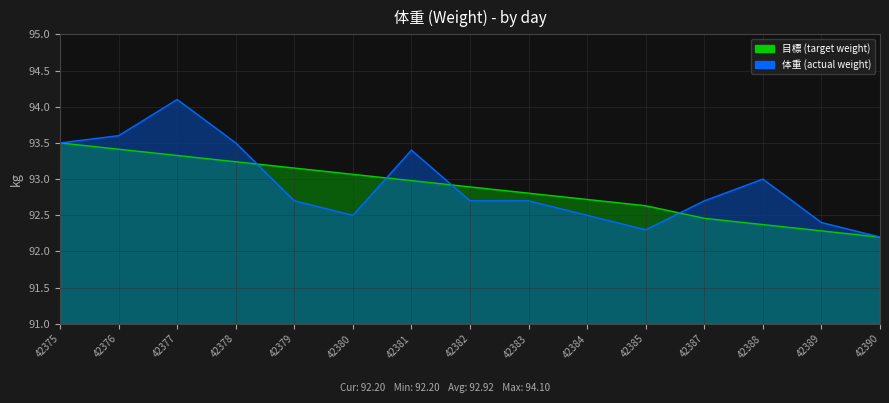

Reading left to right, list all the values displayed in this chart.

目標 (target weight): 42375=93.5	42376=93.4	42377=93.3	42378=93.2	42379=93.2	42380=93.1	42381=93.0	42382=92.9	42383=92.8	42384=92.7	42385=92.6	42387=92.5	42388=92.4	42389=92.3	42390=92.2
体重 (actual weight): 42375=93.5	42376=93.6	42377=94.1	42378=93.5	42379=92.7	42380=92.5	42381=93.4	42382=92.7	42383=92.7	42384=92.5	42385=92.3	42387=92.7	42388=93.0	42389=92.4	42390=92.2